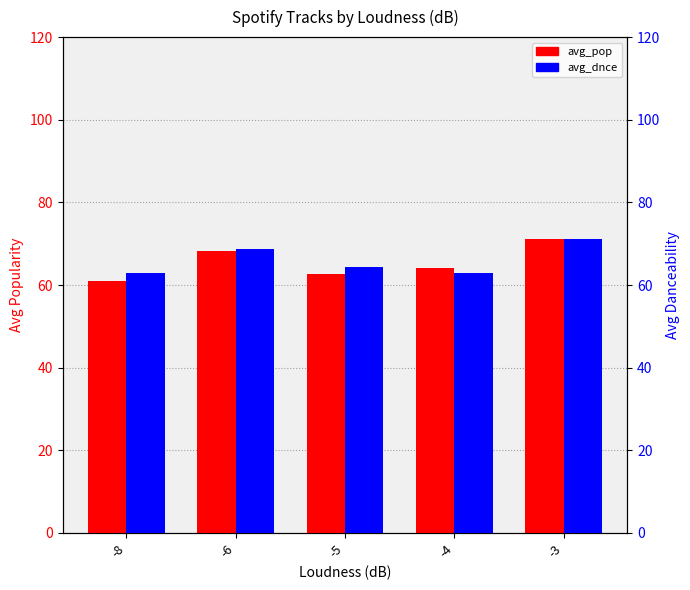

Is the value of avg_pop at -5 greater than the value of avg_dnce at -6?

No